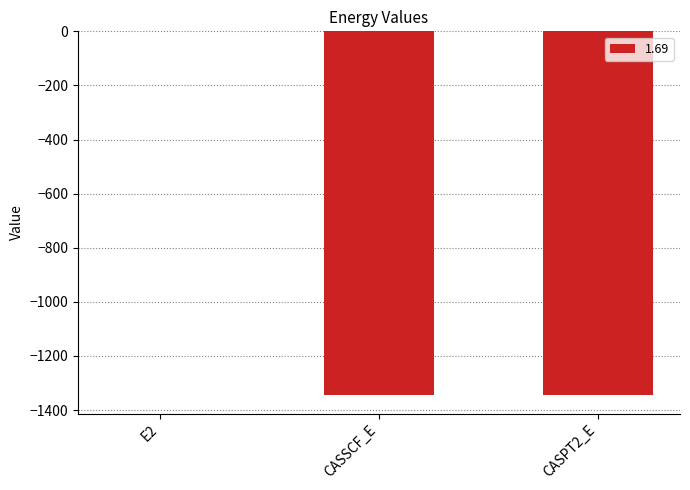

What is the approximate value at CASPT2_E?

-1345.9